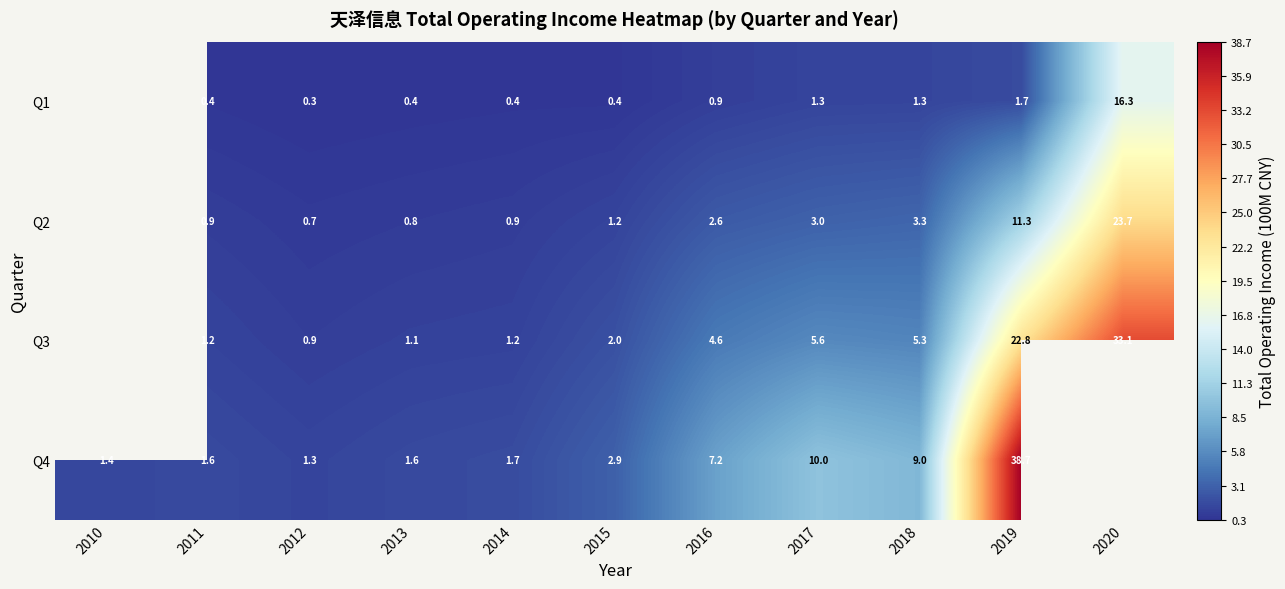

Is the value of Q4 at 2018 greater than the value of Q3 at 2020?

No